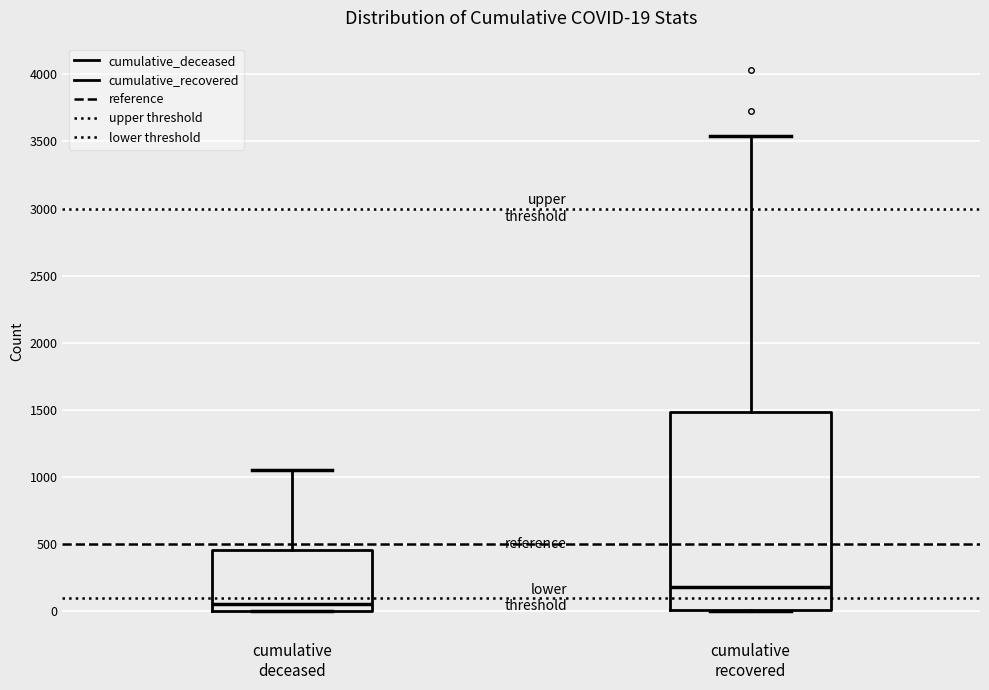

Which box's median line is the lowest?

cumulative deceased